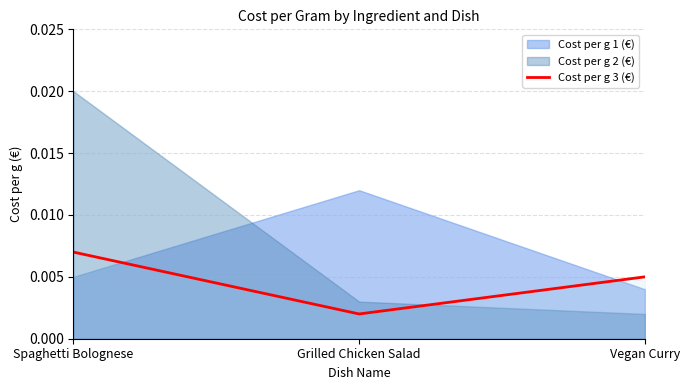

Which category has the lowest value across all series?

Grilled Chicken Salad